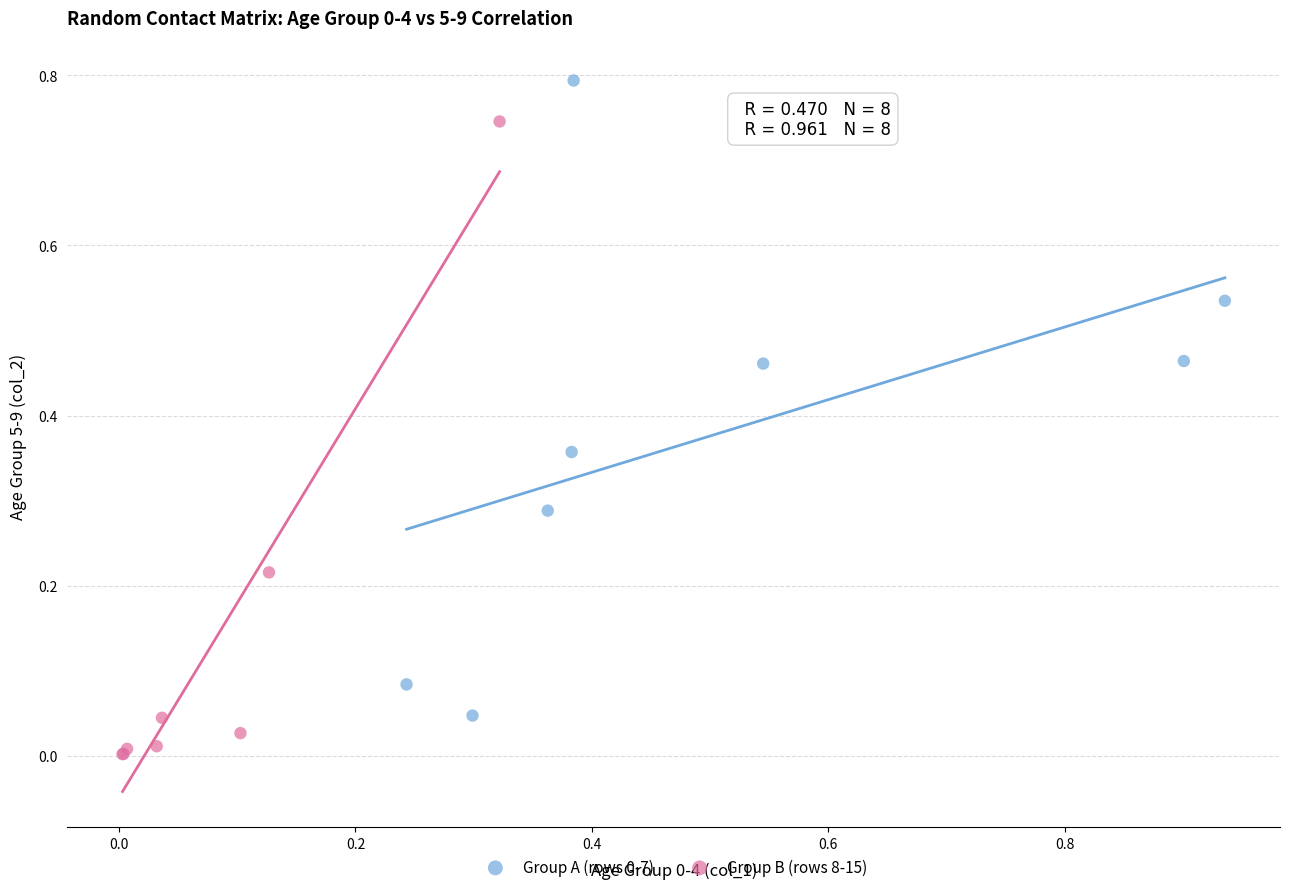

Which series reaches the minimum Y coordinate?

Group B (rows 8-15)